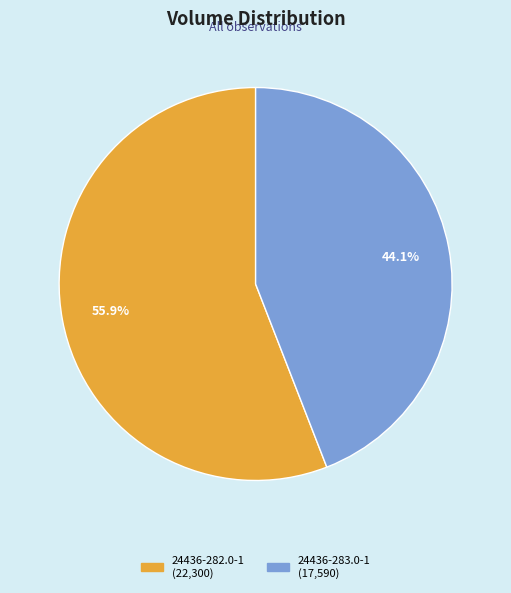

Rank the categories by value from lowest to highest.

24436-283.0-1, 24436-282.0-1